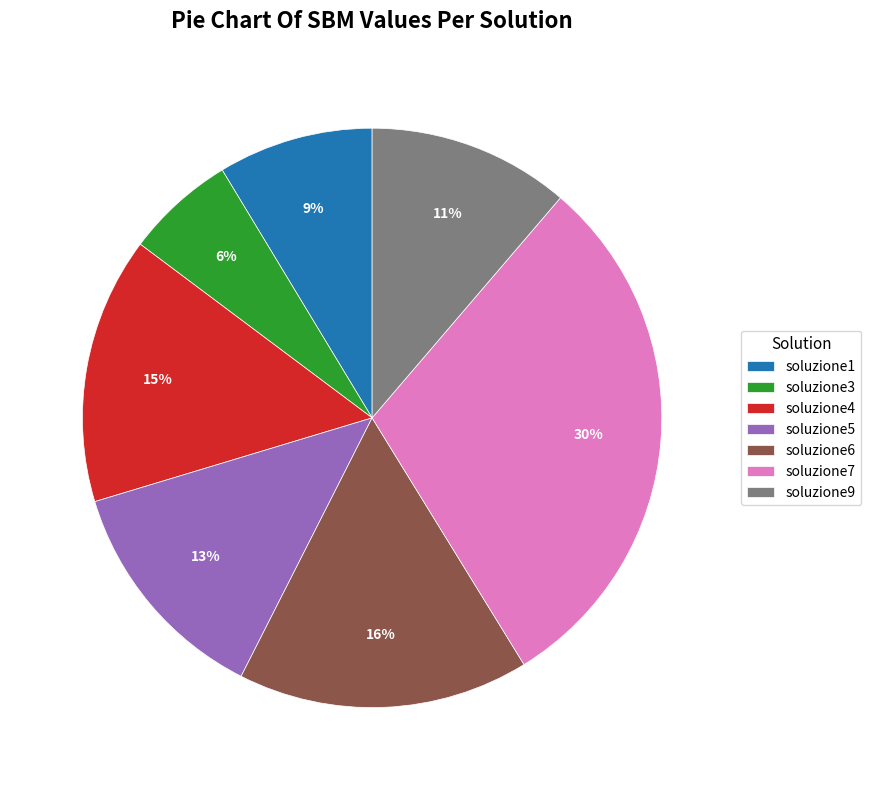

Which slice is the largest?

soluzione7